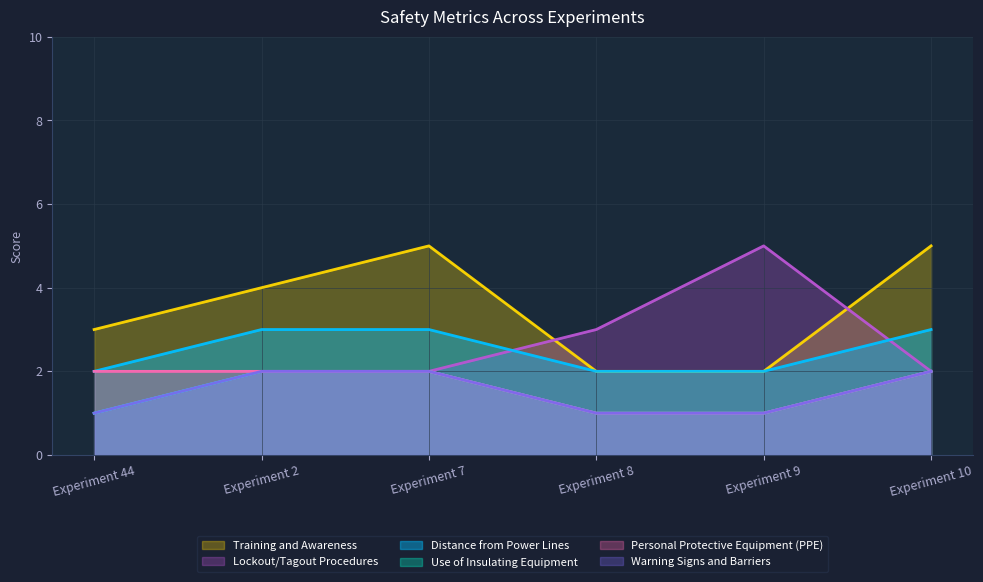

Reading left to right, what are all the values shown in this chart?

Distance from Power Lines: Experiment 44=2	Experiment 2=3	Experiment 7=3	Experiment 8=2	Experiment 9=2	Experiment 10=3
Use of Insulating Equipment: Experiment 44=1	Experiment 2=2	Experiment 7=2	Experiment 8=1	Experiment 9=1	Experiment 10=2
Personal Protective Equipment (PPE): Experiment 44=2	Experiment 2=2	Experiment 7=2	Experiment 8=1	Experiment 9=1	Experiment 10=2
Training and Awareness: Experiment 44=3	Experiment 2=4	Experiment 7=5	Experiment 8=2	Experiment 9=2	Experiment 10=5
Lockout/Tagout Procedures: Experiment 44=1	Experiment 2=2	Experiment 7=2	Experiment 8=3	Experiment 9=5	Experiment 10=2
Warning Signs and Barriers: Experiment 44=1	Experiment 2=2	Experiment 7=2	Experiment 8=1	Experiment 9=1	Experiment 10=2